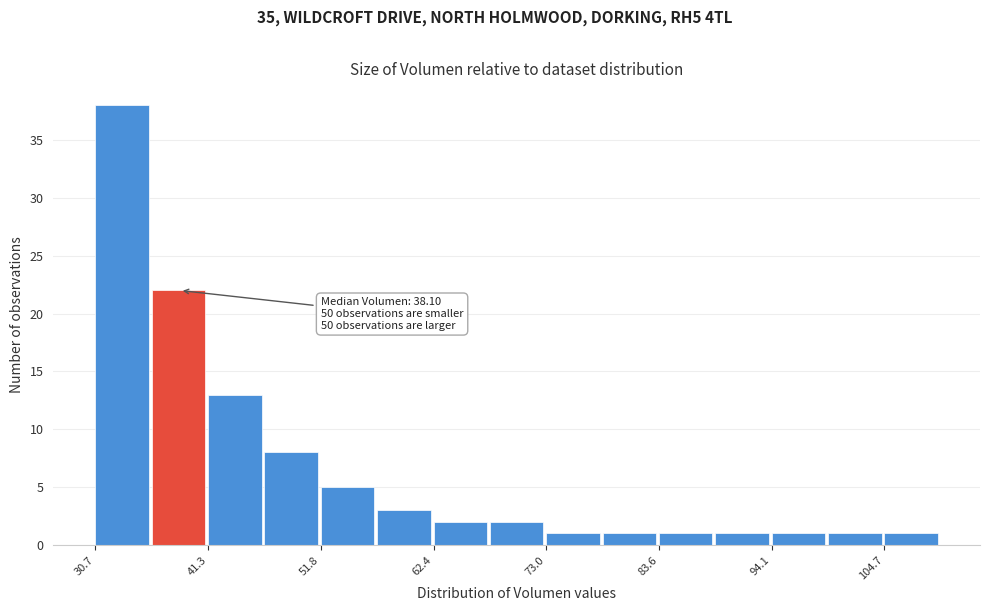

Around what value on the x-axis is the tallest bar? Give the approximate position of its centre, as read against the axis.

34